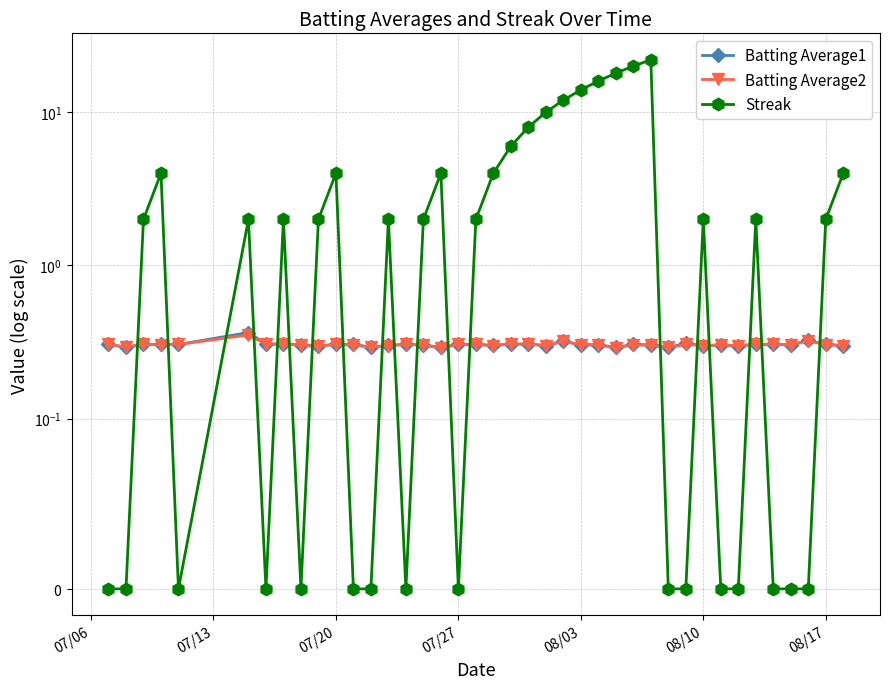

What is the value of the Batting Average2 point at the 31st from the left?

0.3